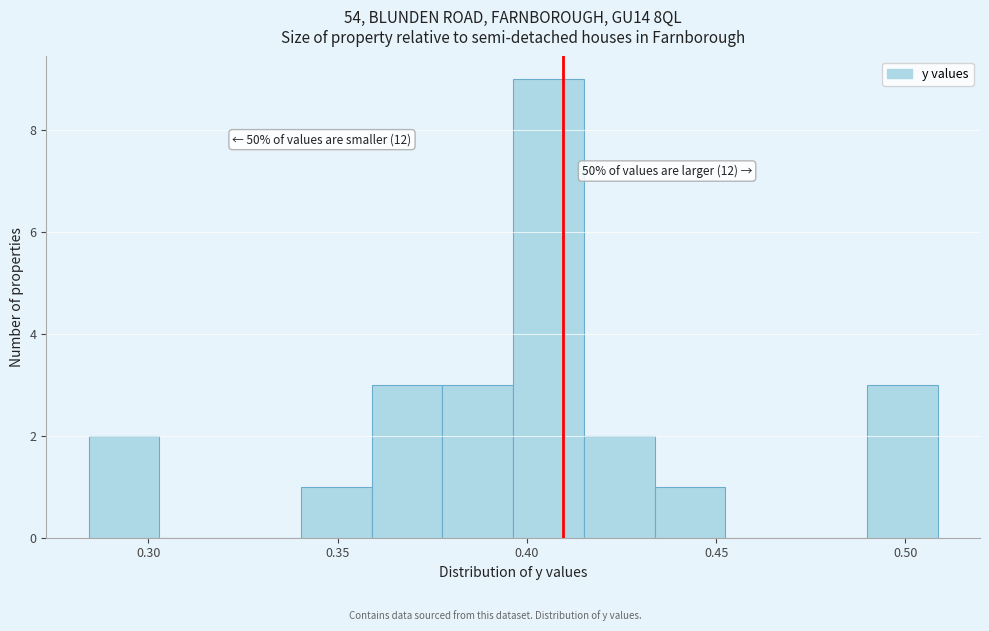

Read against the x-axis, roughly where is the centre of the tallest bar?

0.405